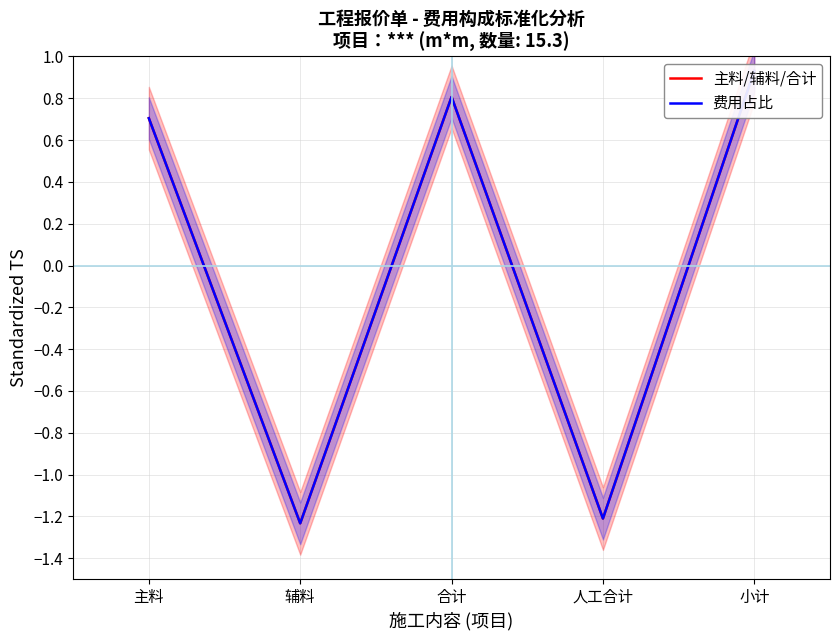

How many lines are shown in the chart?

2